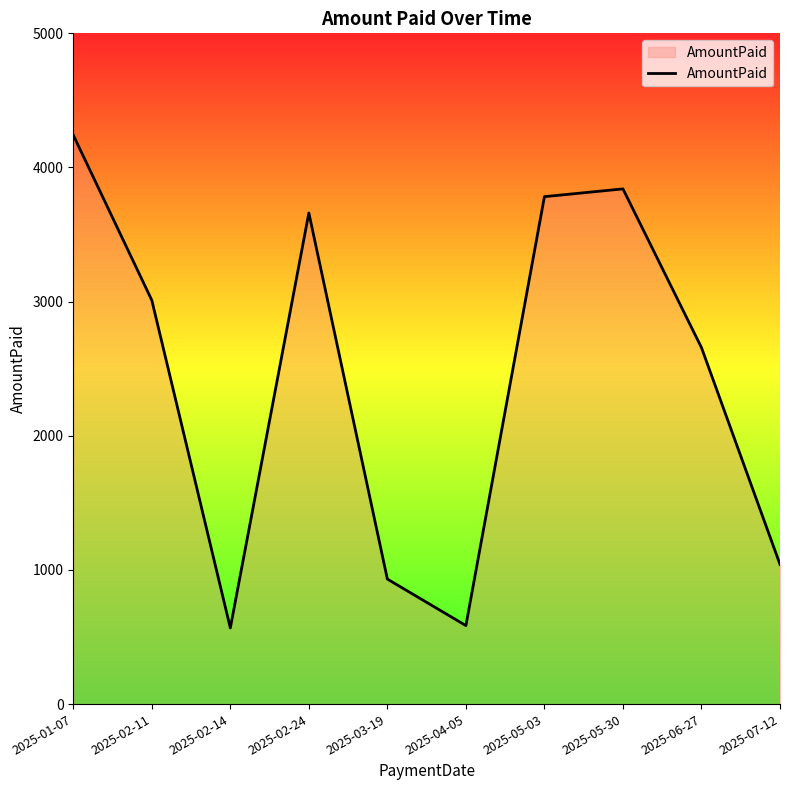

Which label corresponds to the largest value in the chart?

2025-01-07